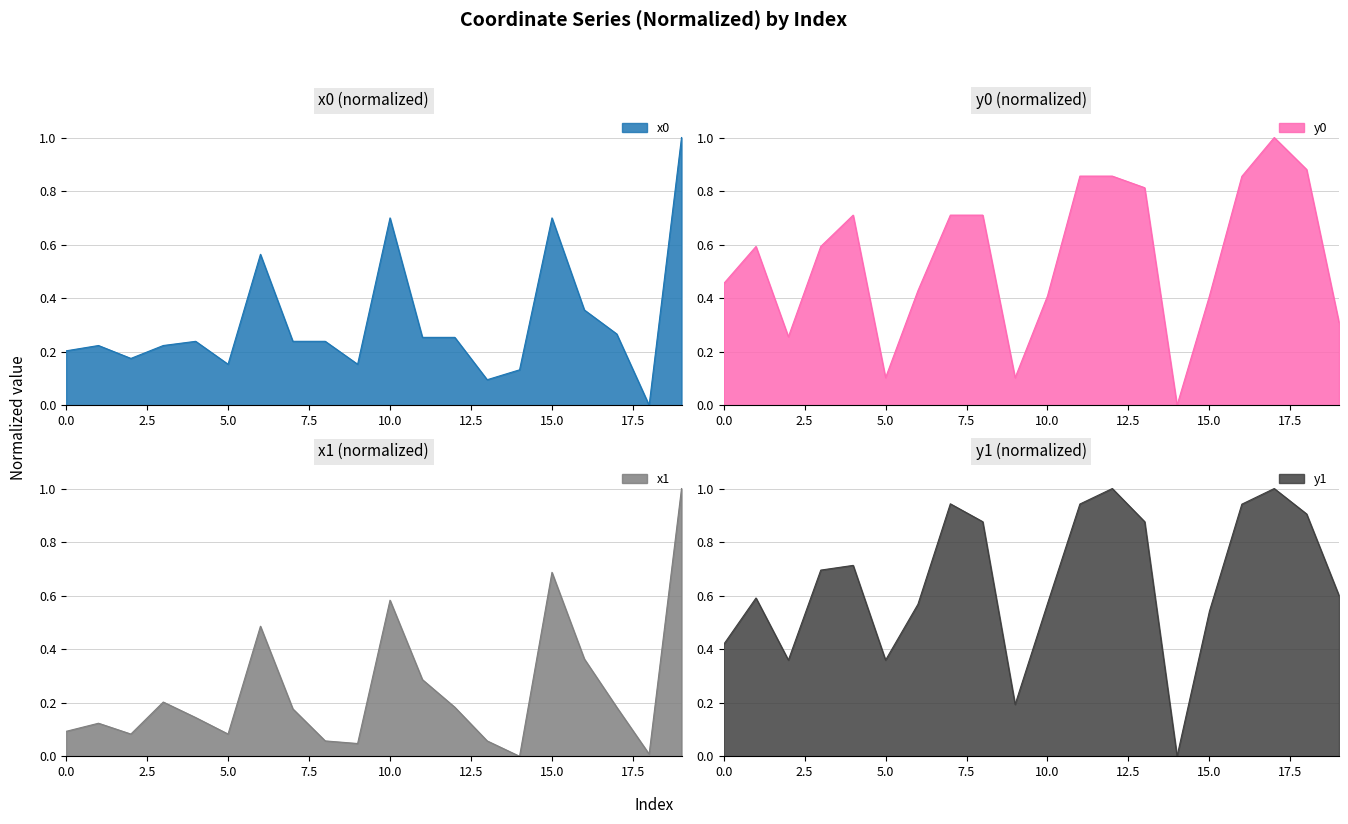

What is the value of the x0 point at the 7th from the left?

0.6